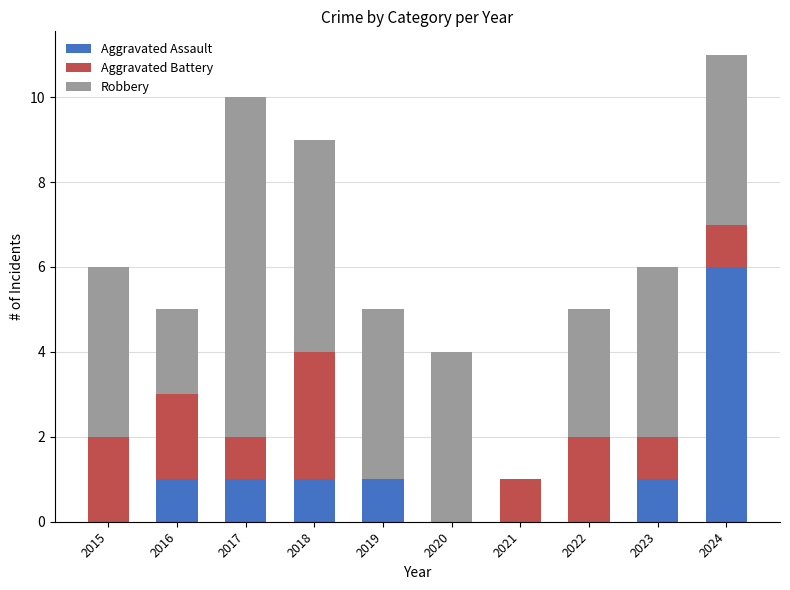

Is it true that Aggravated Assault equals 4 at 2015?

False